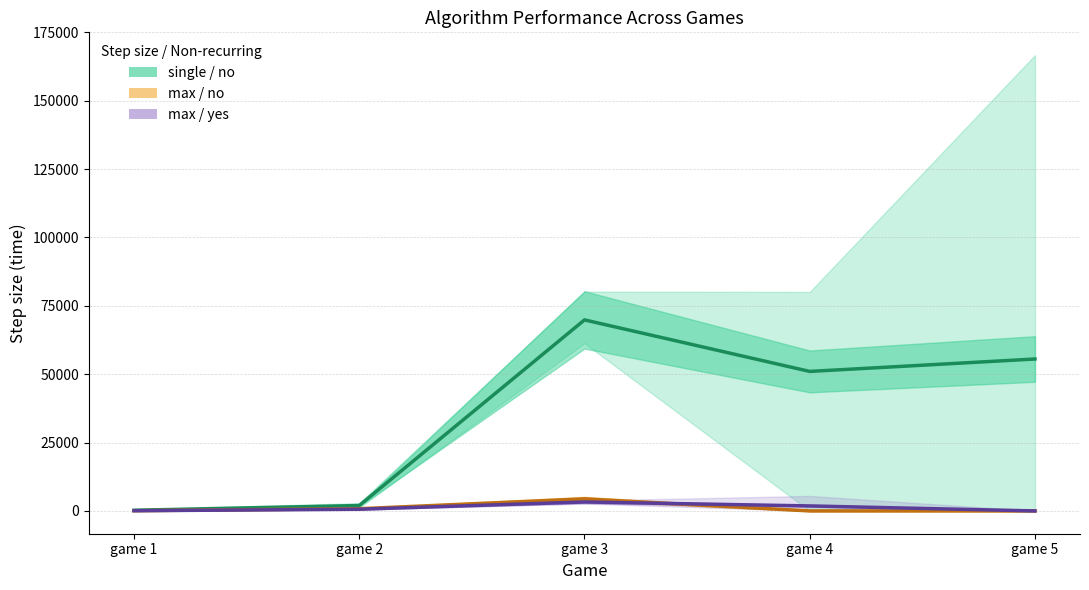

Reading left to right, list all the values displayed in this chart.

single/no (mean): 243.2	1985.0	69864.7	51019.3	55564.7
max/no (mean): 87.2	807.3	4404.0	0.0	0.0
max/yes (mean): 73.9	625.3	3277.0	1829.7	0.0